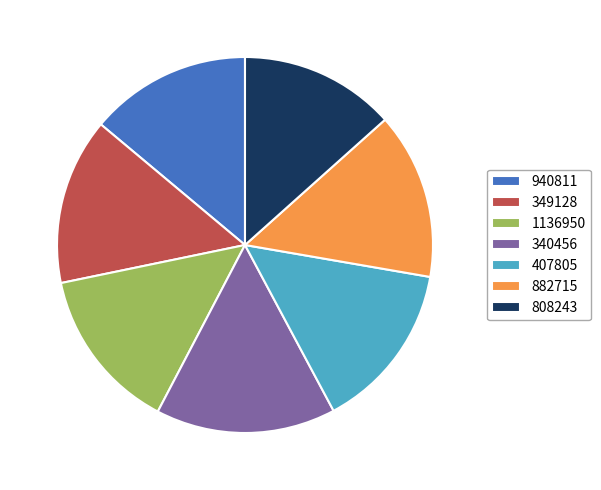

Approximately how many times larger is the value at 340456 compared to 882715?

1.1